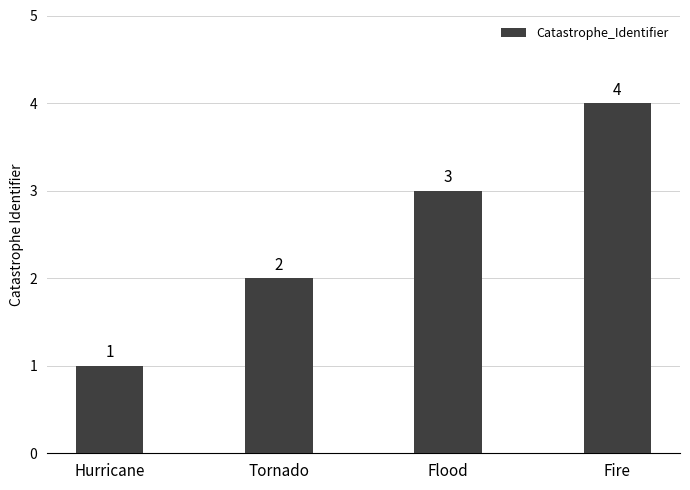

List the labels in order of value, smallest first.

Hurricane, Tornado, Flood, Fire